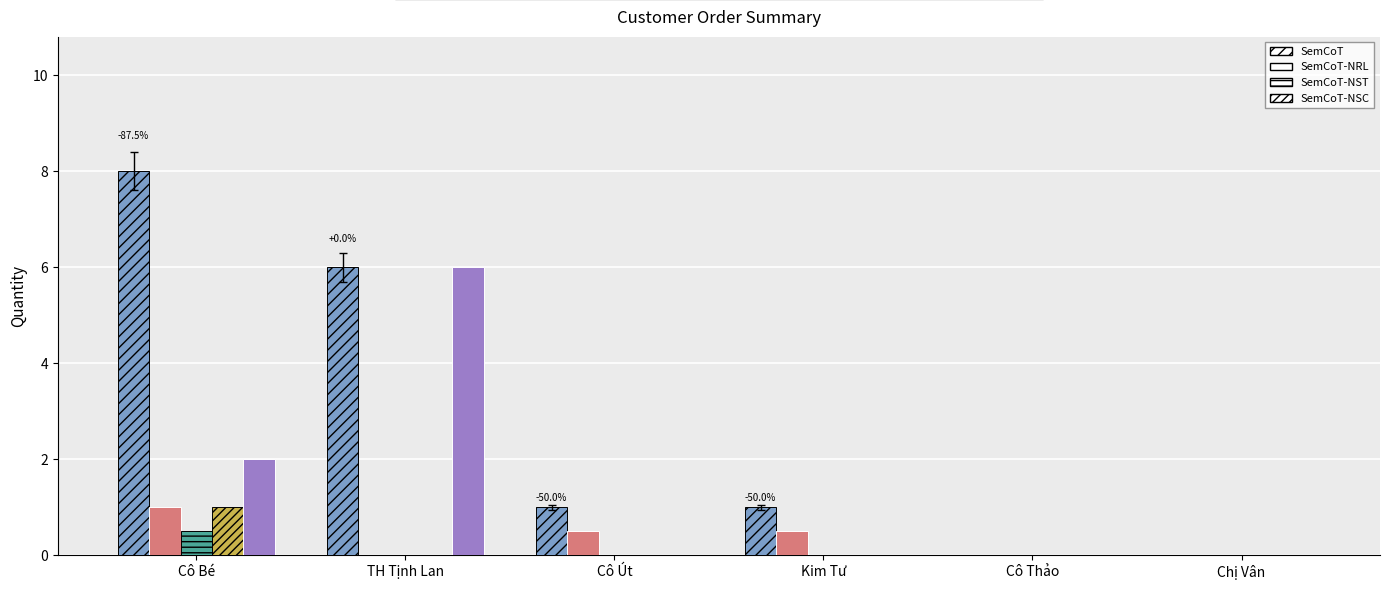

What is the total value across all series at Cô Bé?

12.5